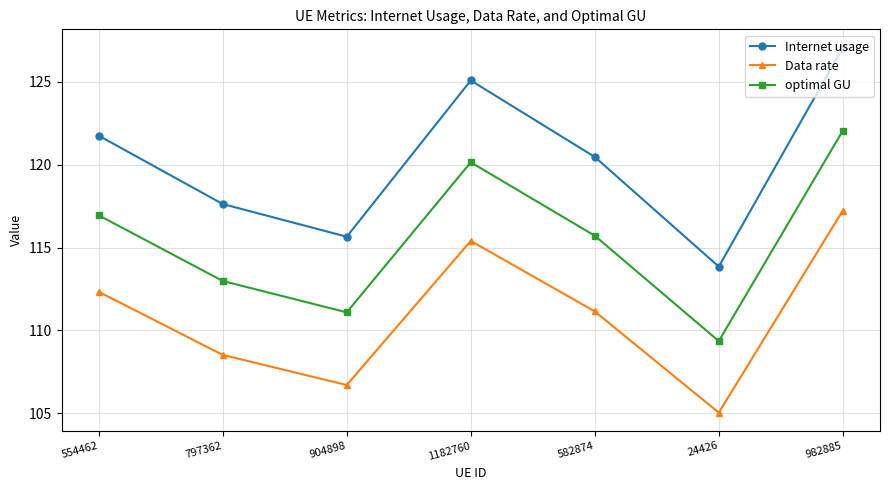

In Data rate, how many points are lower than both neighbors (excluding endpoints)?

2